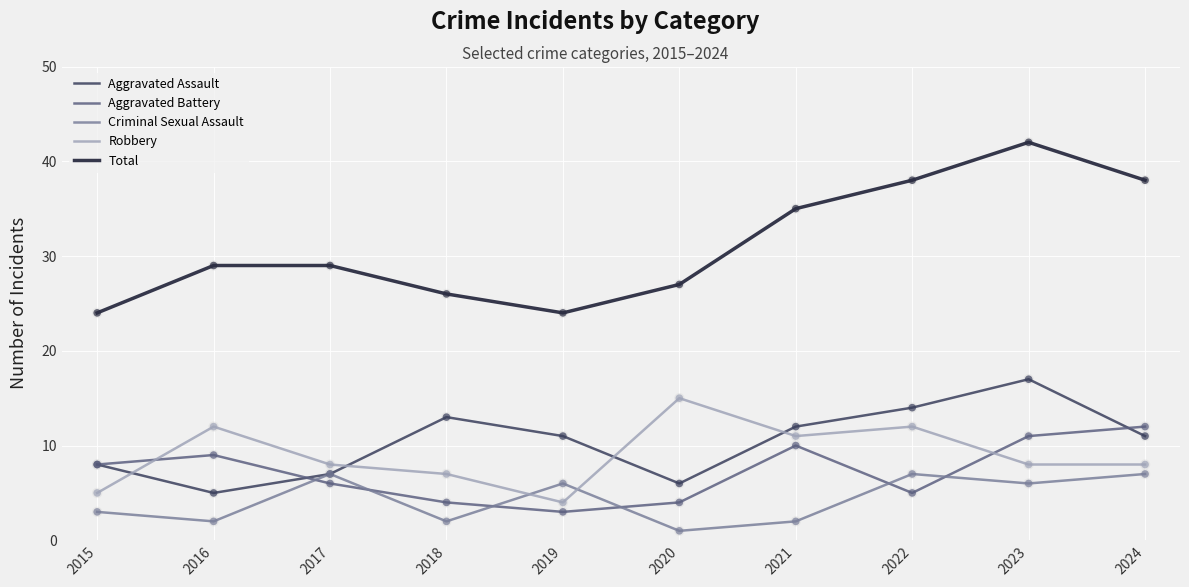

What are all the series names shown in the legend?

Aggravated Assault, Aggravated Battery, Criminal Sexual Assault, Robbery, Total